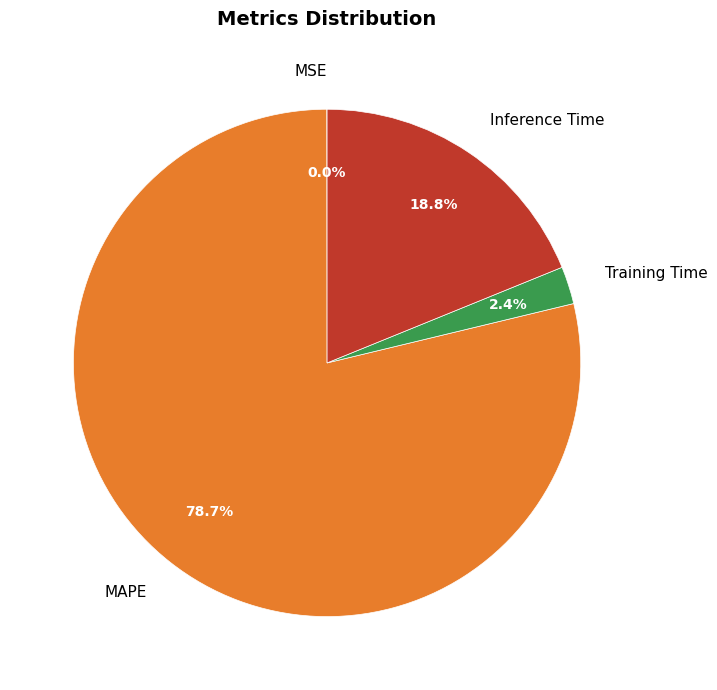

Does MAPE represent more than half of the total?

Yes